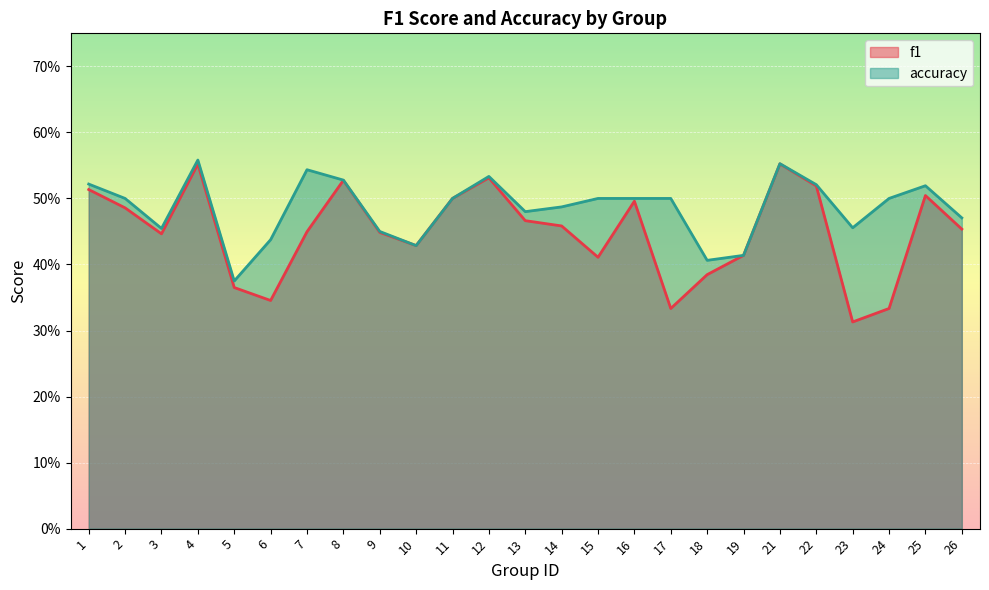

Reading left to right, what are all the values shown in this chart?

f1: 1=0.5	2=0.5	3=0.4	4=0.6	5=0.4	6=0.3	7=0.4	8=0.5	9=0.4	10=0.4	11=0.5	12=0.5	13=0.5	14=0.5	15=0.4	16=0.5	17=0.3	18=0.4	19=0.4	21=0.6	22=0.5	23=0.3	24=0.3	25=0.5	26=0.5
accuracy: 1=0.5	2=0.5	3=0.5	4=0.6	5=0.4	6=0.4	7=0.5	8=0.5	9=0.5	10=0.4	11=0.5	12=0.5	13=0.5	14=0.5	15=0.5	16=0.5	17=0.5	18=0.4	19=0.4	21=0.6	22=0.5	23=0.5	24=0.5	25=0.5	26=0.5